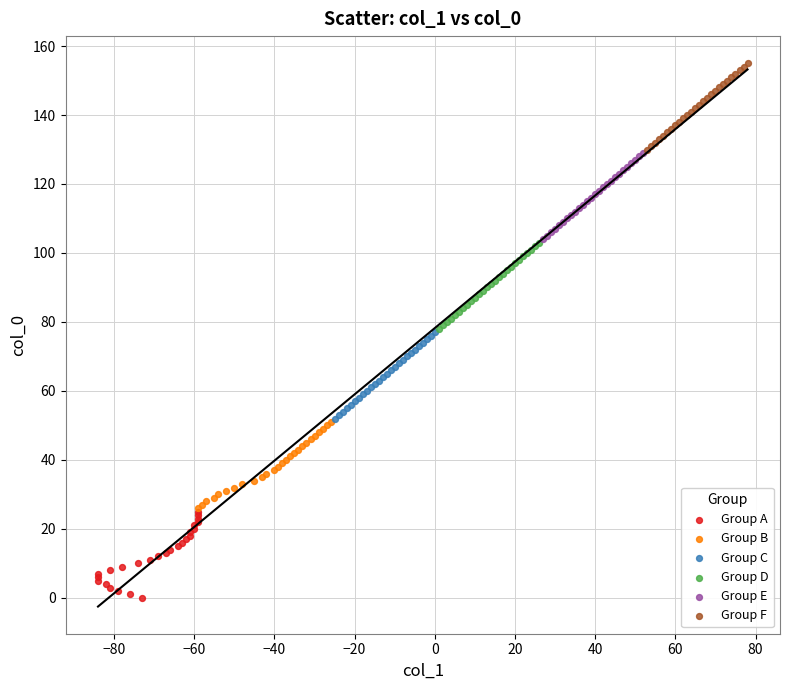

What are all the series names shown in the legend?

Group A, Group B, Group C, Group D, Group E, Group F